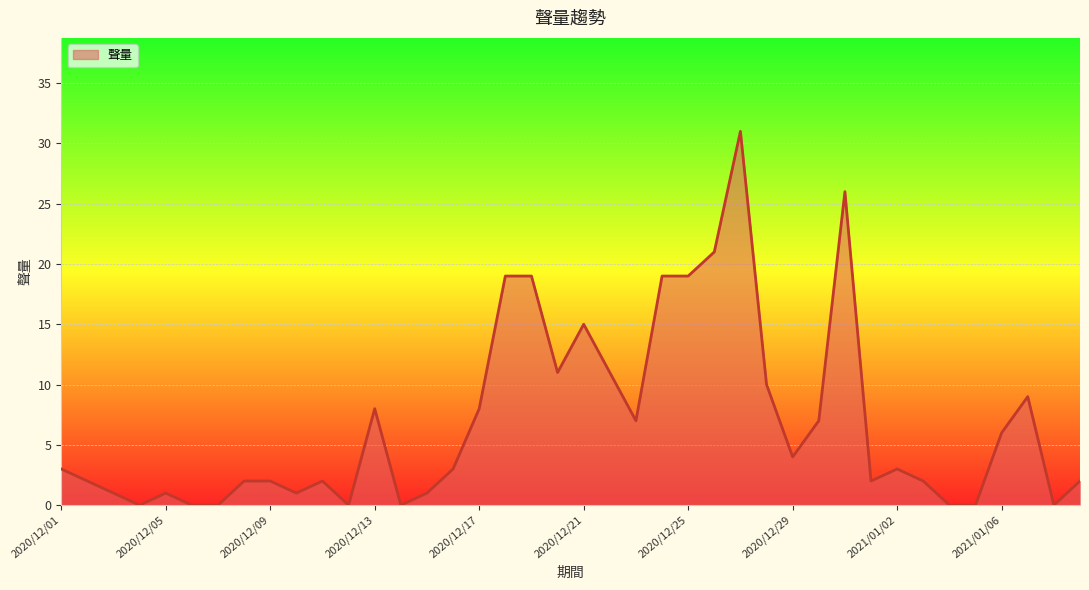

What is the maximum value shown in the chart?

31